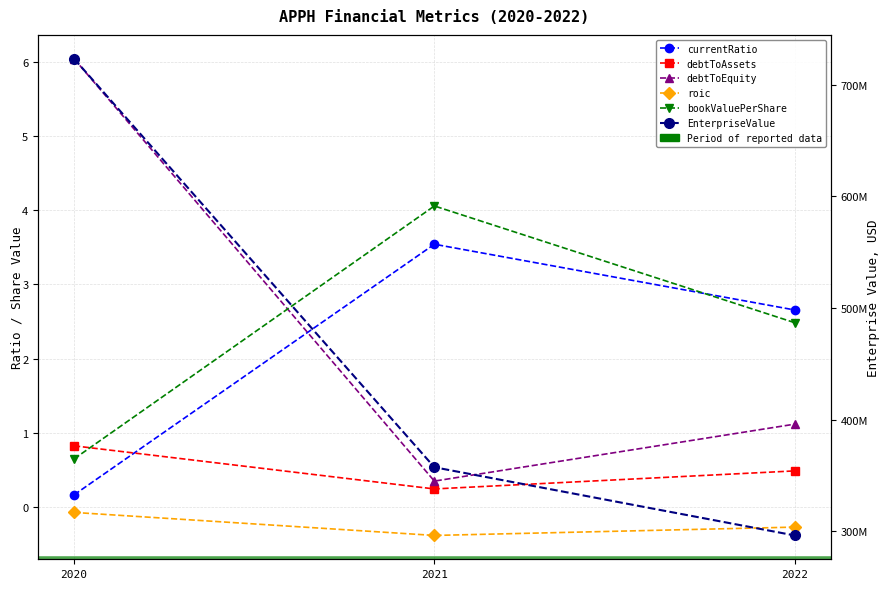

How many lines are shown in the chart?

6